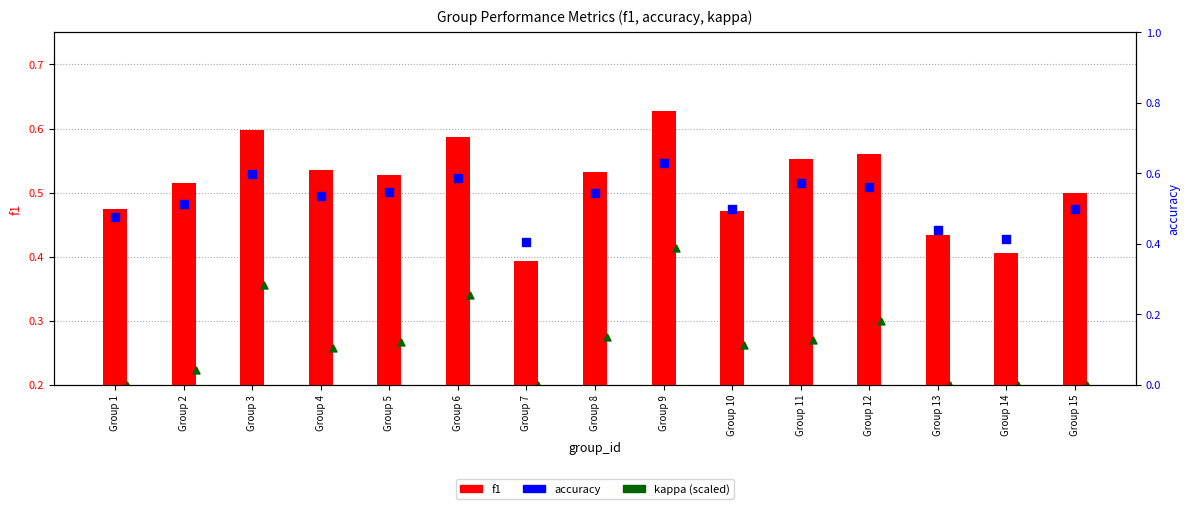

What is the total value across all series at Group 3?

1.5